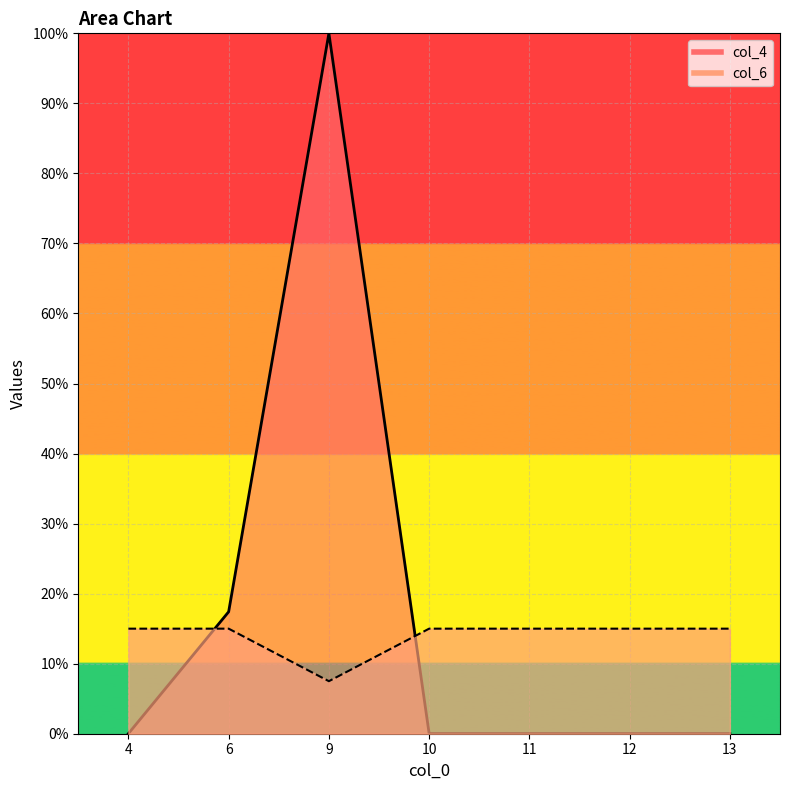

List the labels in order of col_4 value, largest first.

9, 6, 4, 10, 11, 12, 13